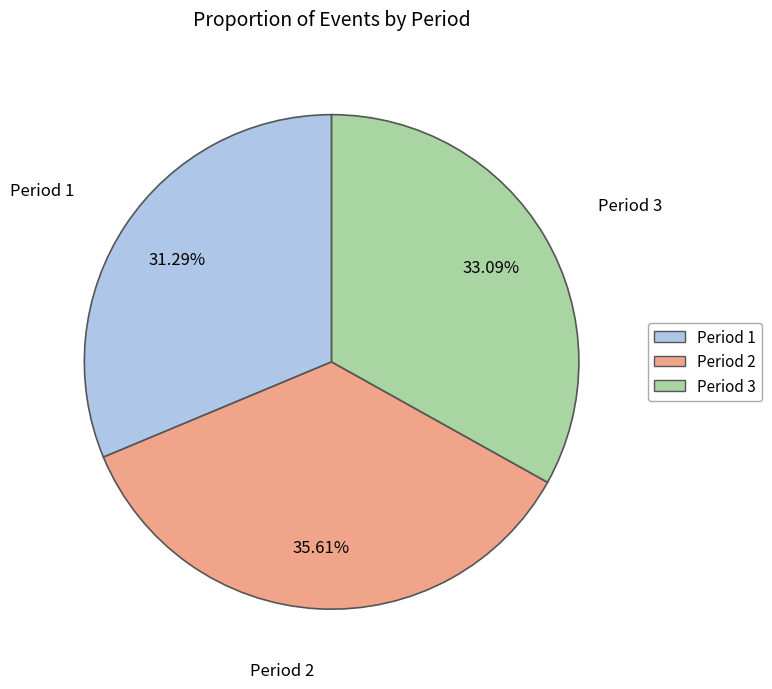

Between Period 2 and Period 1, which is larger?

Period 2